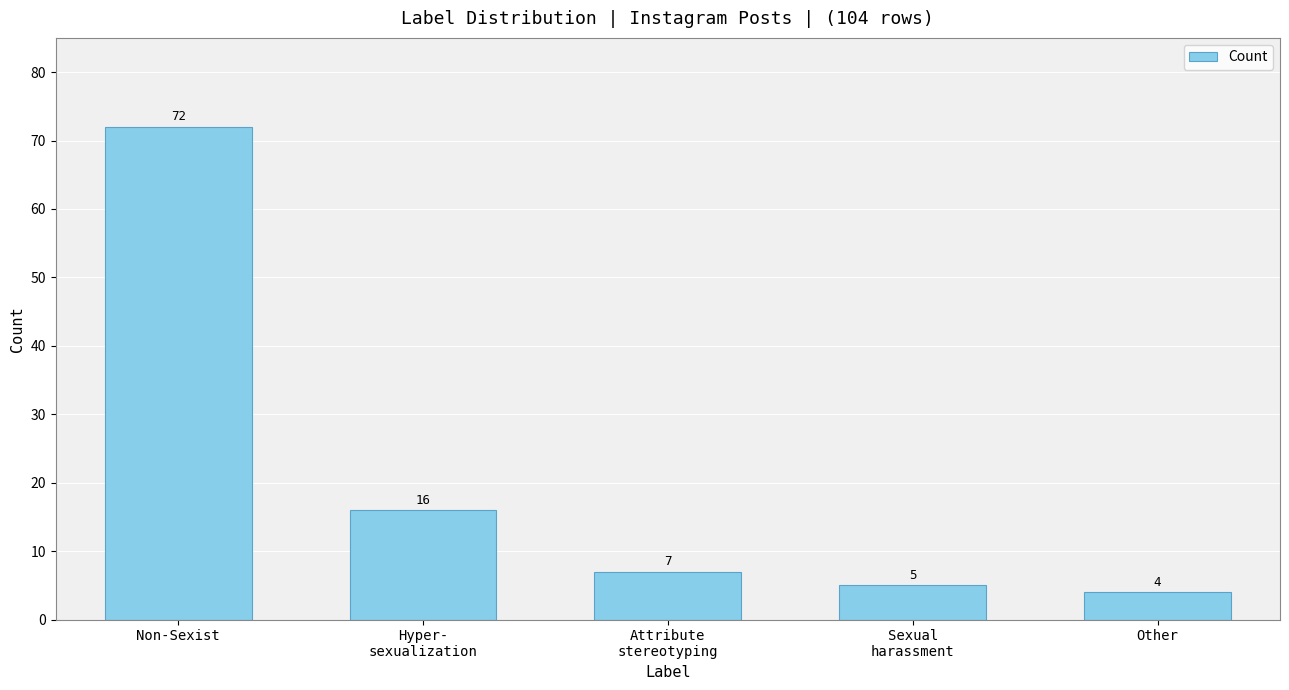

The value at Non-Sexist is 72. True or false?

True